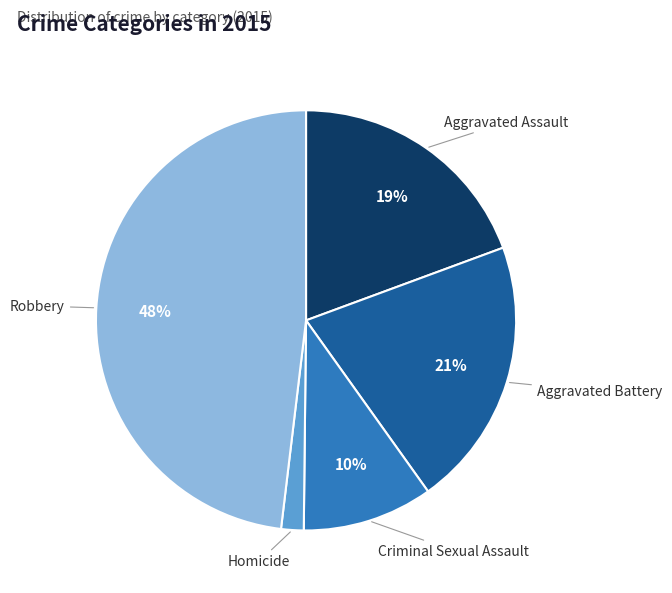

Is it true that Aggravated Battery is 34% of the pie?

False